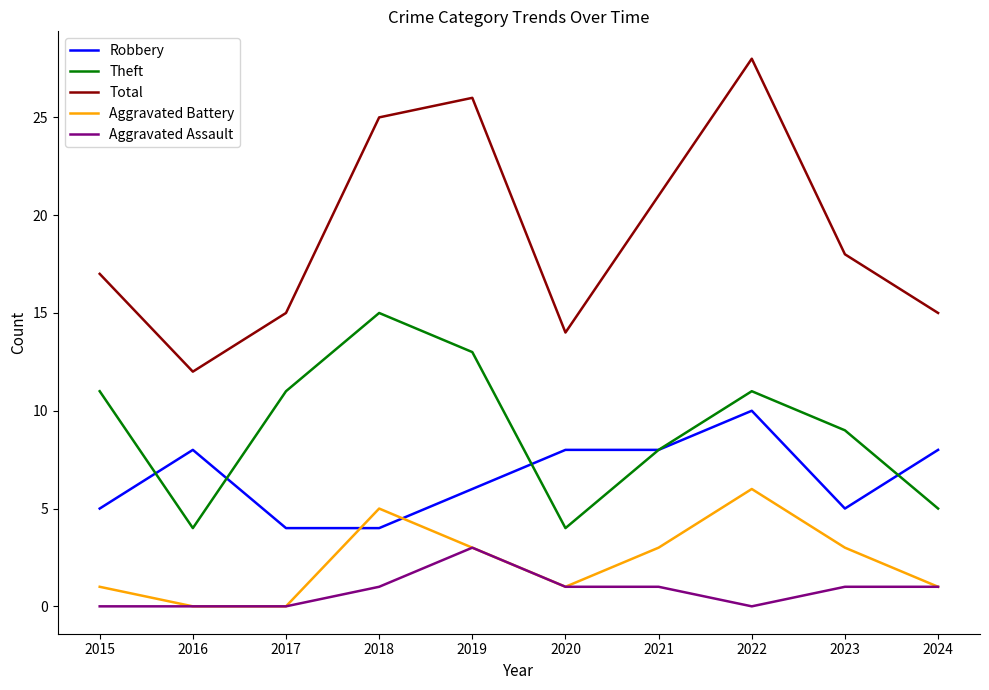

What is the difference between the Robbery values at 2020 and 2019?

2